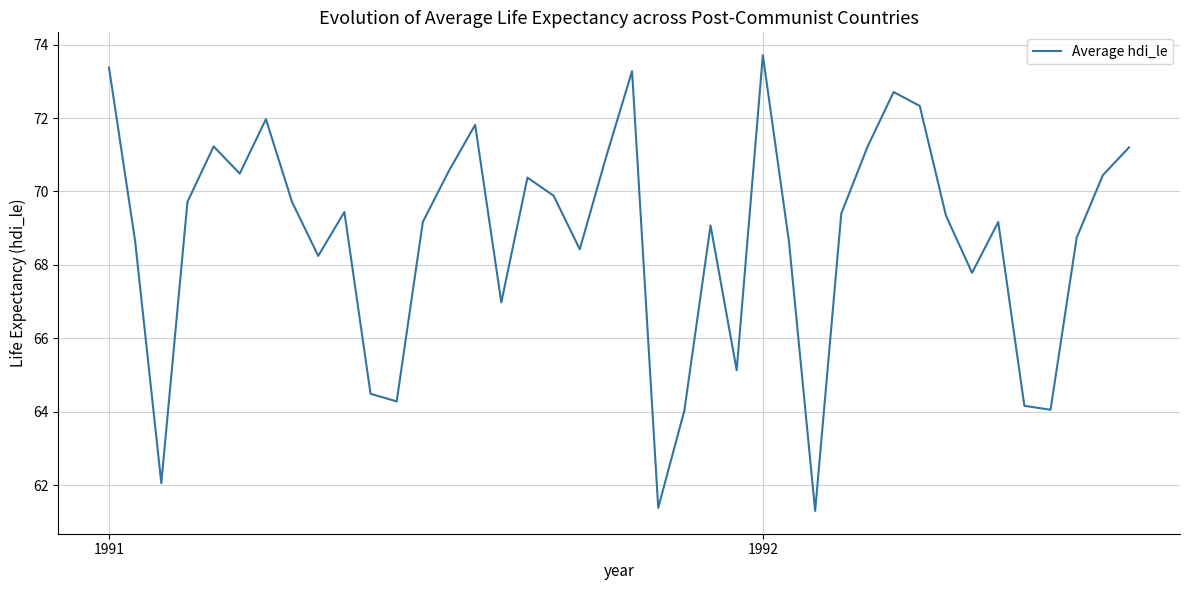

What is the difference between the maximum and minimum values?

12.4